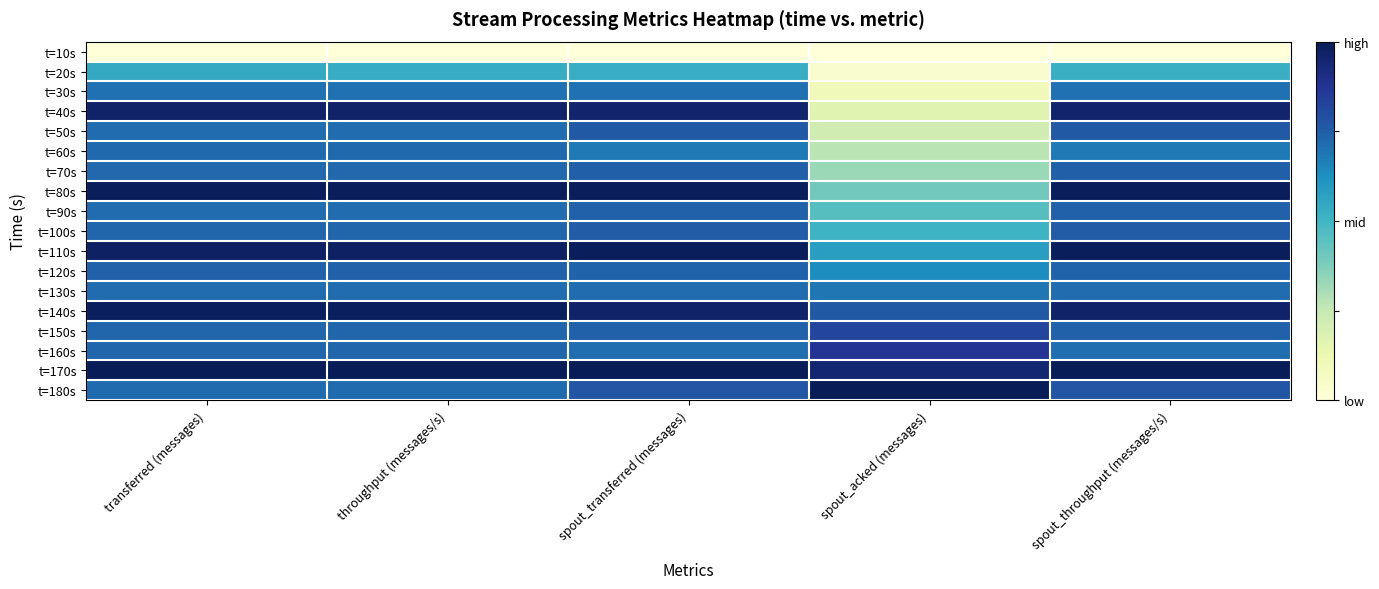

Reading right to left, list all the values displayed in this chart.

t=10s: spout_throughput (messages/s)=0.0	spout_acked (messages)=0.0	spout_transferred (messages)=0.0	throughput (messages/s)=0.0	transferred (messages)=0.0
t=20s: spout_throughput (messages/s)=0.5	spout_acked (messages)=0.0	spout_transferred (messages)=0.5	throughput (messages/s)=0.5	transferred (messages)=0.5
t=30s: spout_throughput (messages/s)=0.7	spout_acked (messages)=0.1	spout_transferred (messages)=0.7	throughput (messages/s)=0.7	transferred (messages)=0.7
t=40s: spout_throughput (messages/s)=1.0	spout_acked (messages)=0.2	spout_transferred (messages)=1.0	throughput (messages/s)=1.0	transferred (messages)=1.0
t=50s: spout_throughput (messages/s)=0.8	spout_acked (messages)=0.2	spout_transferred (messages)=0.8	throughput (messages/s)=0.7	transferred (messages)=0.7
t=60s: spout_throughput (messages/s)=0.7	spout_acked (messages)=0.3	spout_transferred (messages)=0.7	throughput (messages/s)=0.7	transferred (messages)=0.7
t=70s: spout_throughput (messages/s)=0.7	spout_acked (messages)=0.3	spout_transferred (messages)=0.7	throughput (messages/s)=0.7	transferred (messages)=0.7
t=80s: spout_throughput (messages/s)=1.0	spout_acked (messages)=0.4	spout_transferred (messages)=1.0	throughput (messages/s)=1.0	transferred (messages)=1.0
t=90s: spout_throughput (messages/s)=0.7	spout_acked (messages)=0.5	spout_transferred (messages)=0.7	throughput (messages/s)=0.7	transferred (messages)=0.7
t=100s: spout_throughput (messages/s)=0.8	spout_acked (messages)=0.5	spout_transferred (messages)=0.8	throughput (messages/s)=0.7	transferred (messages)=0.7
t=110s: spout_throughput (messages/s)=1.0	spout_acked (messages)=0.6	spout_transferred (messages)=1.0	throughput (messages/s)=1.0	transferred (messages)=1.0
t=120s: spout_throughput (messages/s)=0.7	spout_acked (messages)=0.6	spout_transferred (messages)=0.7	throughput (messages/s)=0.7	transferred (messages)=0.7
t=130s: spout_throughput (messages/s)=0.7	spout_acked (messages)=0.7	spout_transferred (messages)=0.7	throughput (messages/s)=0.7	transferred (messages)=0.7
t=140s: spout_throughput (messages/s)=1.0	spout_acked (messages)=0.8	spout_transferred (messages)=1.0	throughput (messages/s)=1.0	transferred (messages)=1.0
t=150s: spout_throughput (messages/s)=0.7	spout_acked (messages)=0.8	spout_transferred (messages)=0.7	throughput (messages/s)=0.7	transferred (messages)=0.7
t=160s: spout_throughput (messages/s)=0.7	spout_acked (messages)=0.9	spout_transferred (messages)=0.7	throughput (messages/s)=0.7	transferred (messages)=0.7
t=170s: spout_throughput (messages/s)=1.0	spout_acked (messages)=0.9	spout_transferred (messages)=1.0	throughput (messages/s)=1.0	transferred (messages)=1.0
t=180s: spout_throughput (messages/s)=0.8	spout_acked (messages)=1.0	spout_transferred (messages)=0.8	throughput (messages/s)=0.7	transferred (messages)=0.7